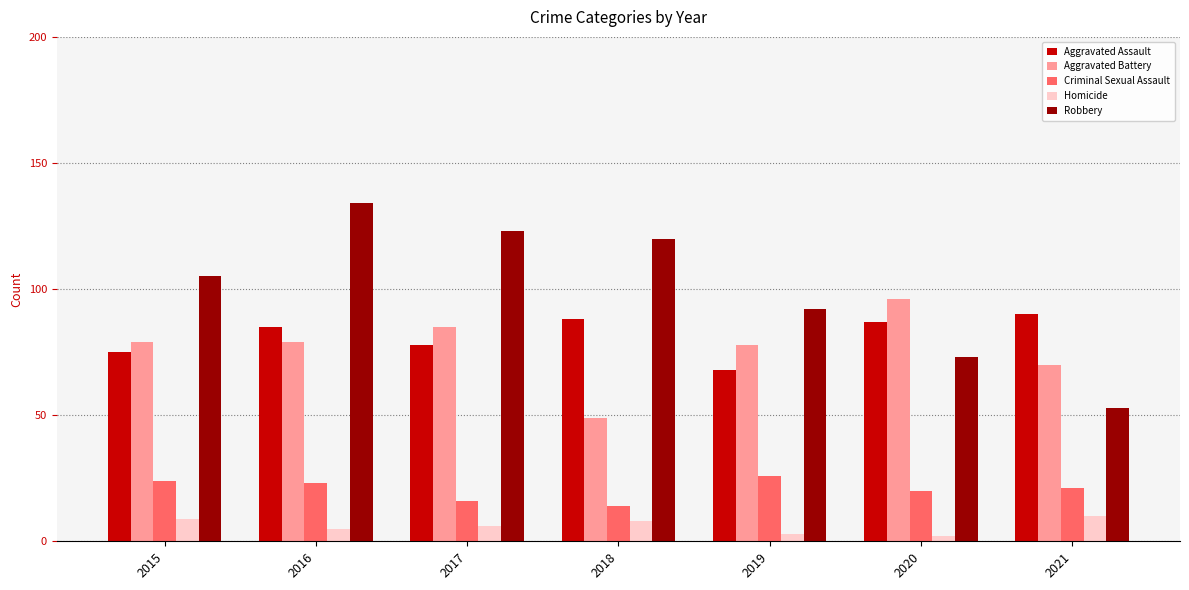

Reading right to left, what are all the values shown in this chart?

Aggravated Assault: 2021=90	2020=87	2019=68	2018=88	2017=78	2016=85	2015=75
Aggravated Battery: 2021=70	2020=96	2019=78	2018=49	2017=85	2016=79	2015=79
Criminal Sexual Assault: 2021=21	2020=20	2019=26	2018=14	2017=16	2016=23	2015=24
Homicide: 2021=10	2020=2	2019=3	2018=8	2017=6	2016=5	2015=9
Robbery: 2021=53	2020=73	2019=92	2018=120	2017=123	2016=134	2015=105